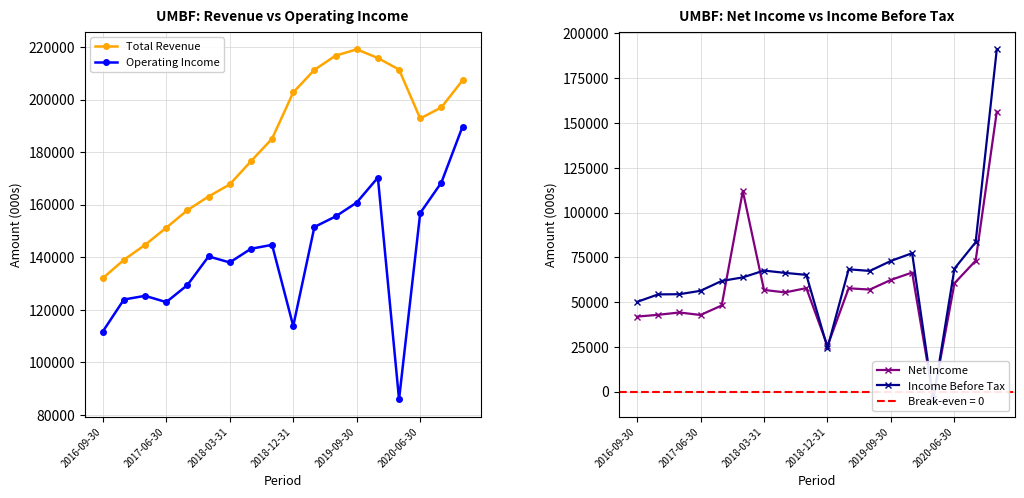

What is the value of the Net Income point at the 16th from the left?

60500